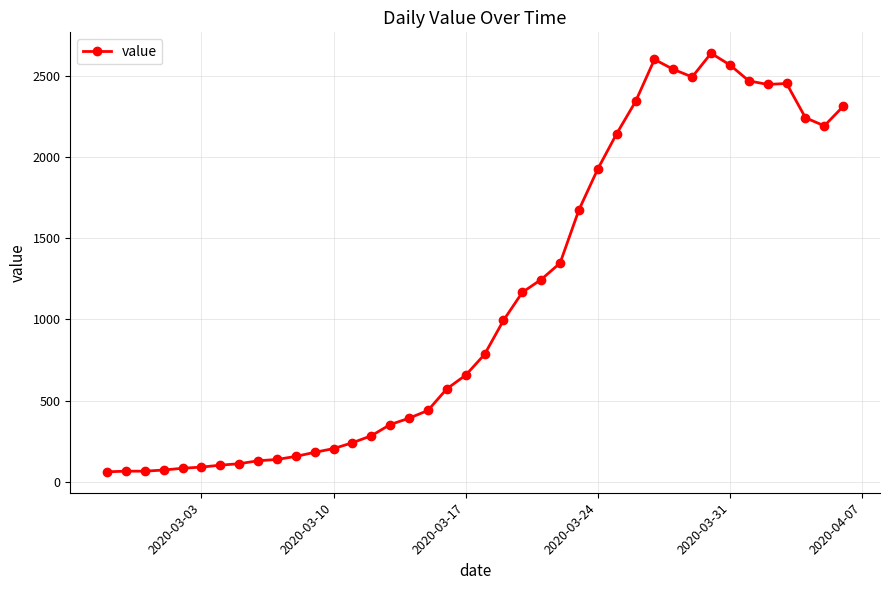

How many distinct data groups are displayed?

1